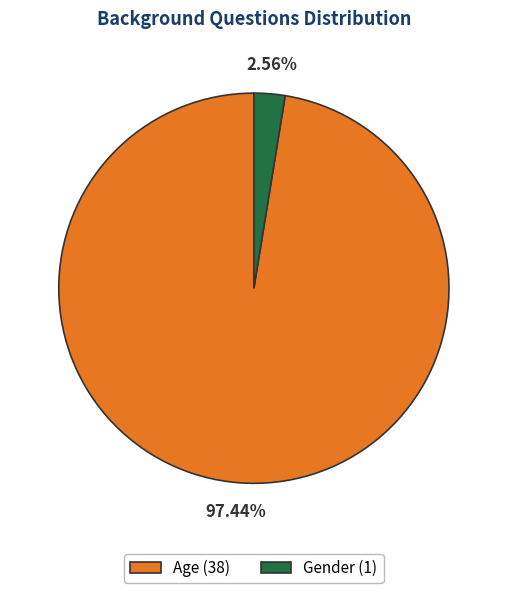

Which slice is the largest?

Age